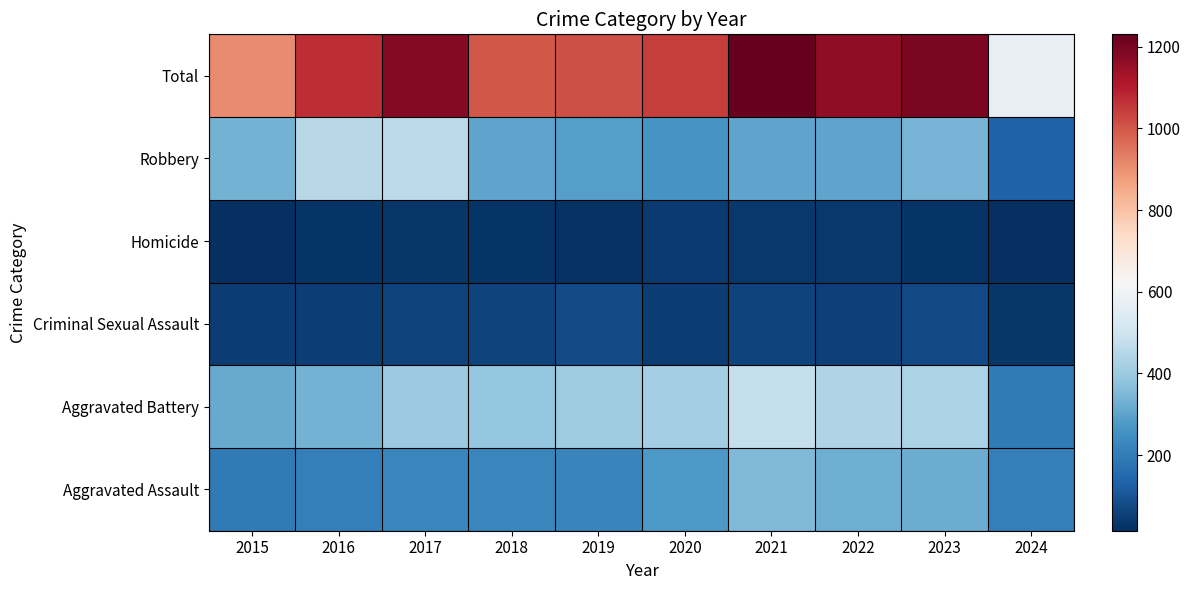

What is the smallest value displayed?

15